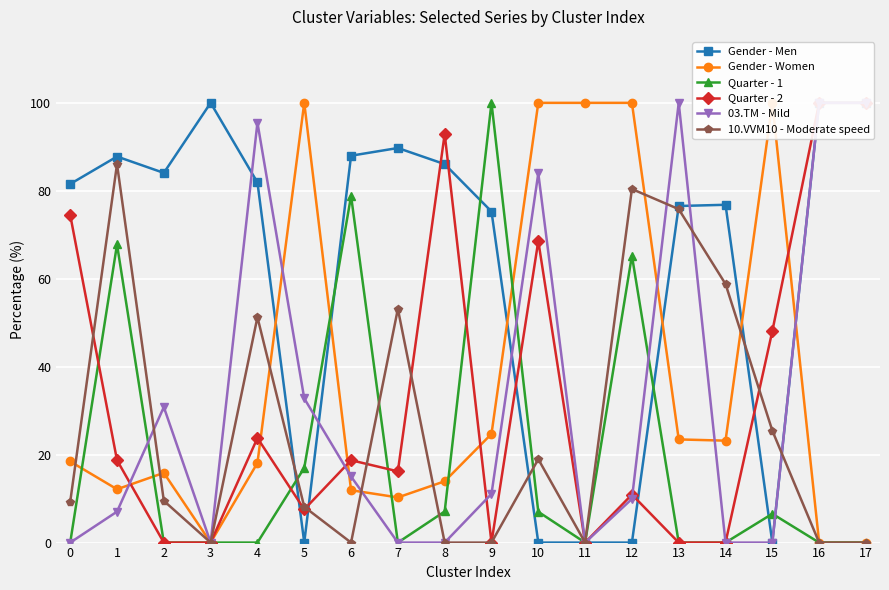

Which series ends up on top after the final intersection of Gender - Men and Quarter - 2?

Quarter - 2